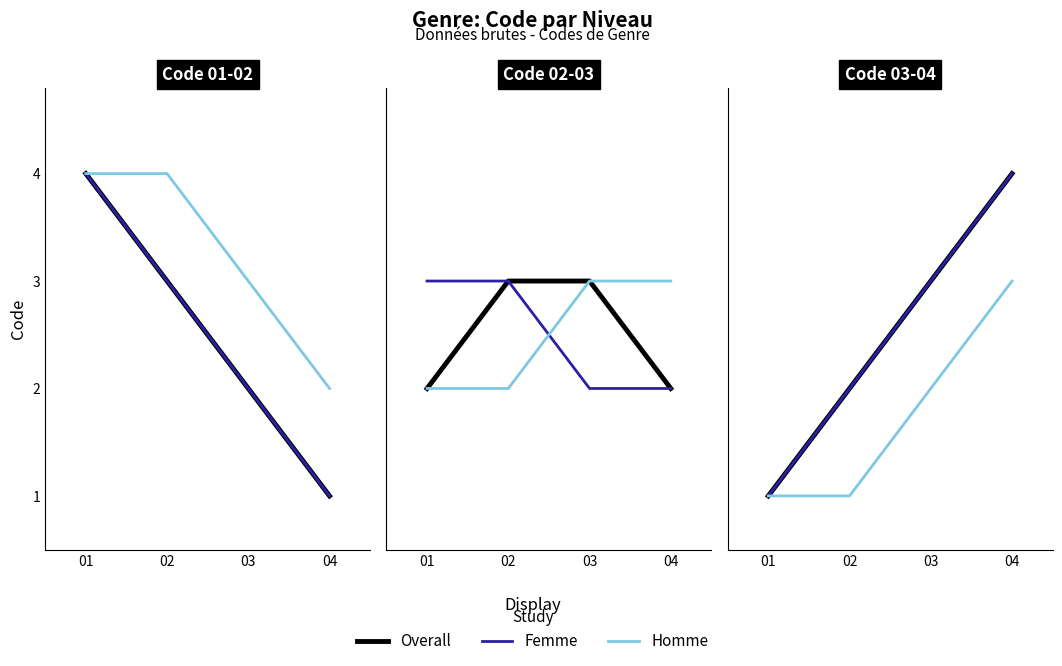

What is the sum of the Homme values at 01 and 03?

3